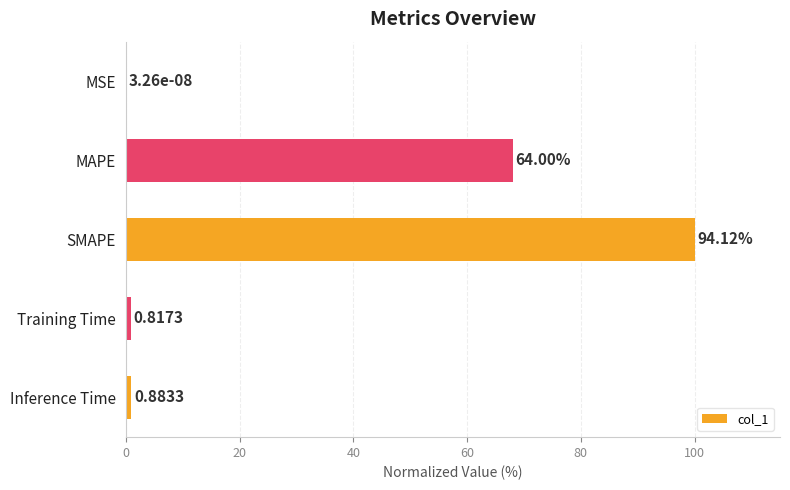

Are the bars horizontal?

Yes